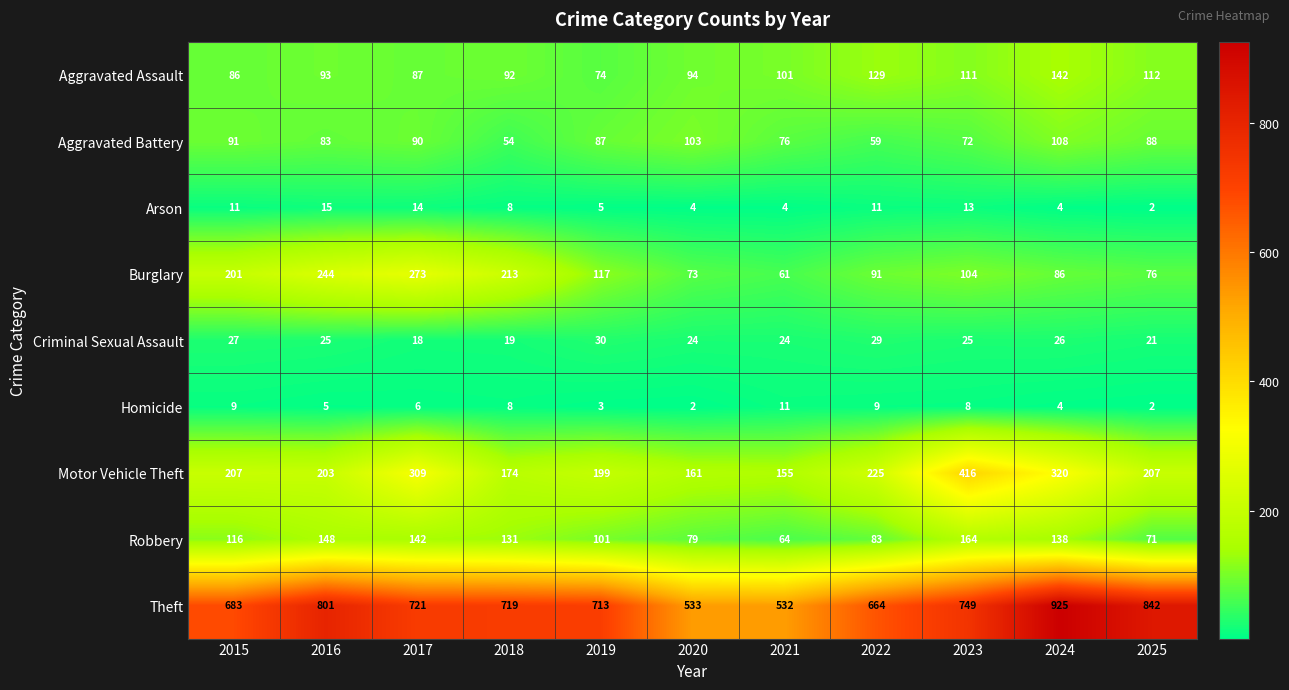

What is the sum of the Theft values at 2024 and 2020?

1458